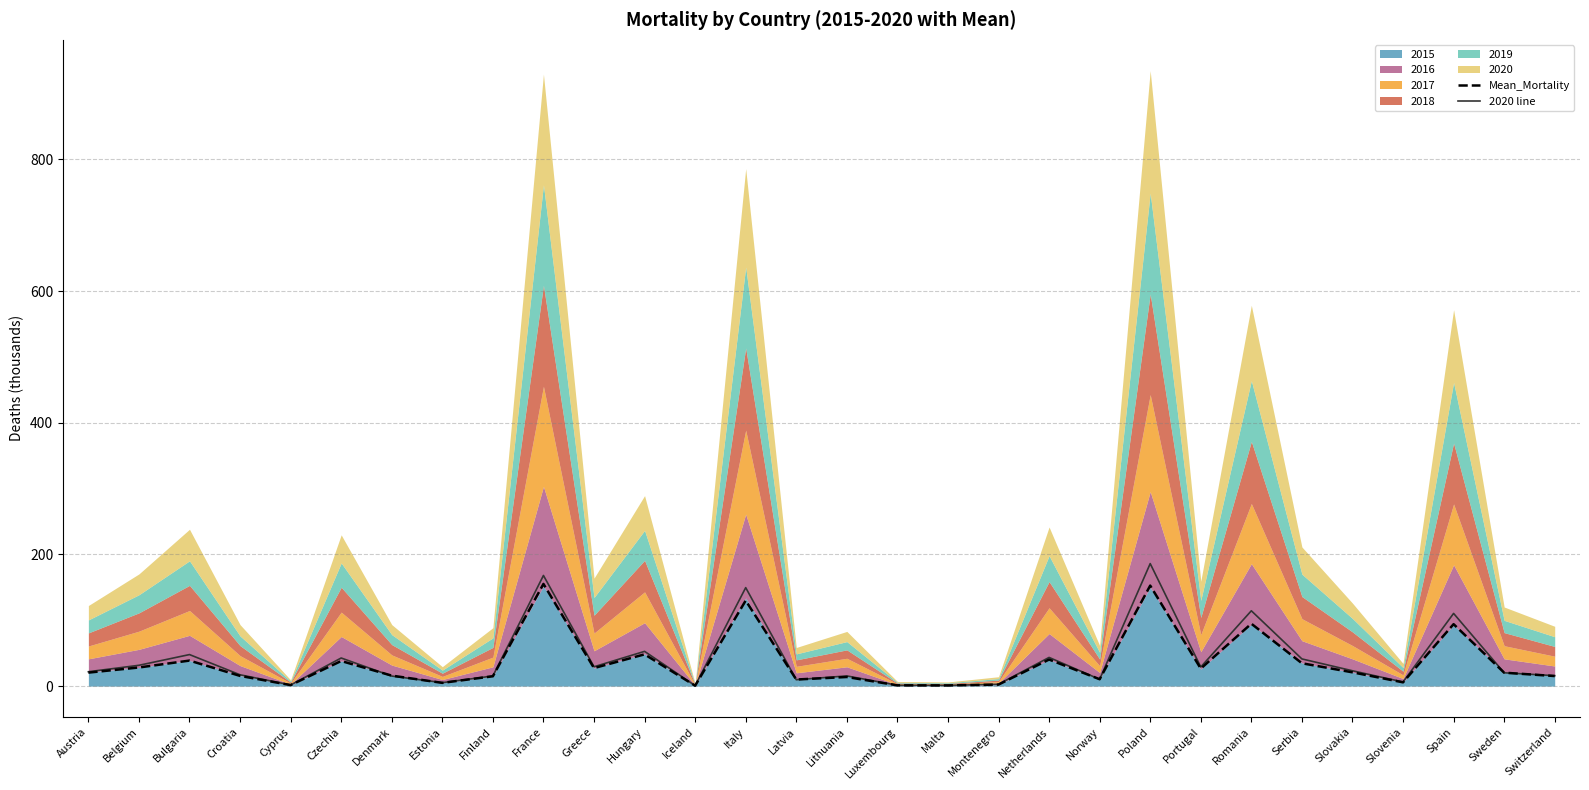

After their last crossing, which series has the higher values: Mean_Mortality or 2020 line?

2020 line